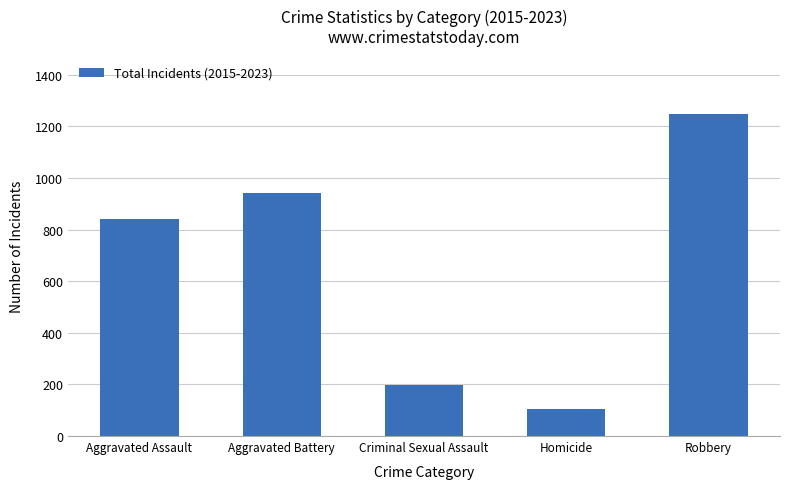

Rank the categories by value from highest to lowest.

Robbery, Aggravated Battery, Aggravated Assault, Criminal Sexual Assault, Homicide